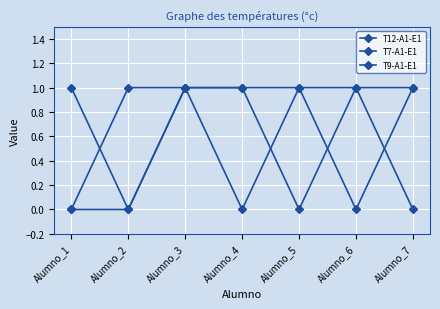

Count the number of data series in this chart.

3